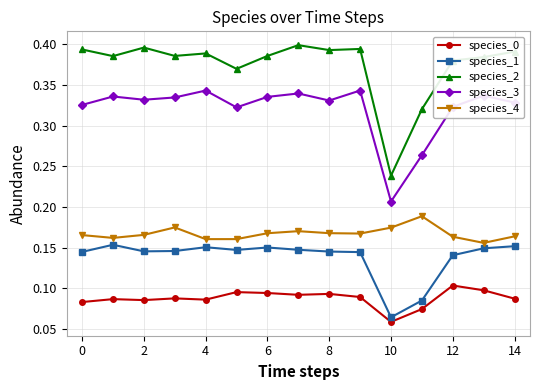

Which series has the largest total across all categories?

species_2